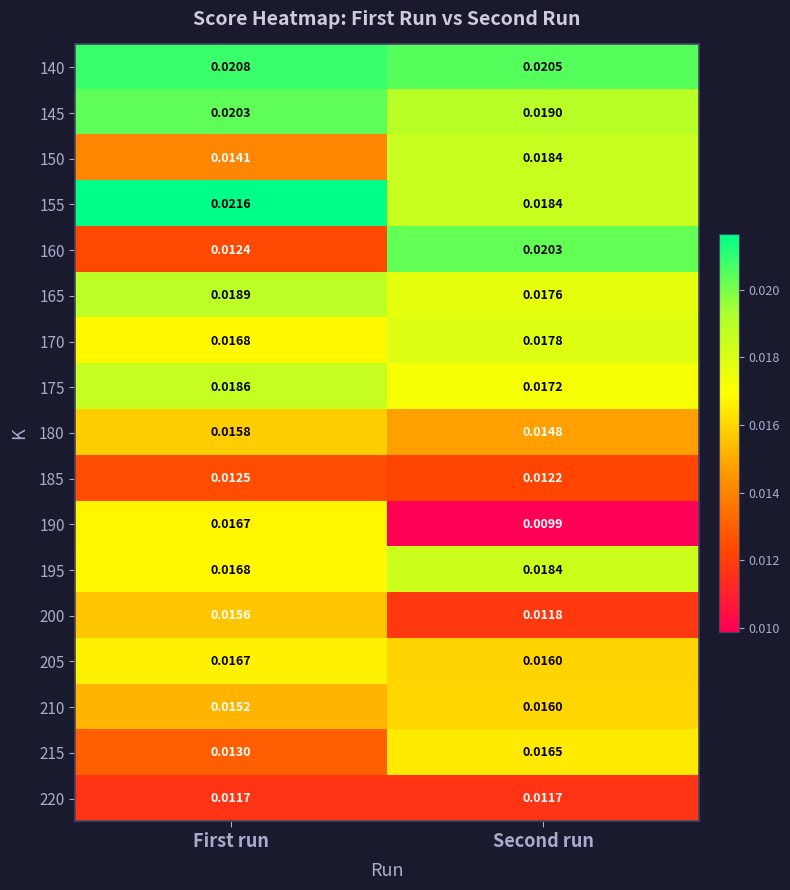

Which label corresponds to the largest value in the chart?

First run